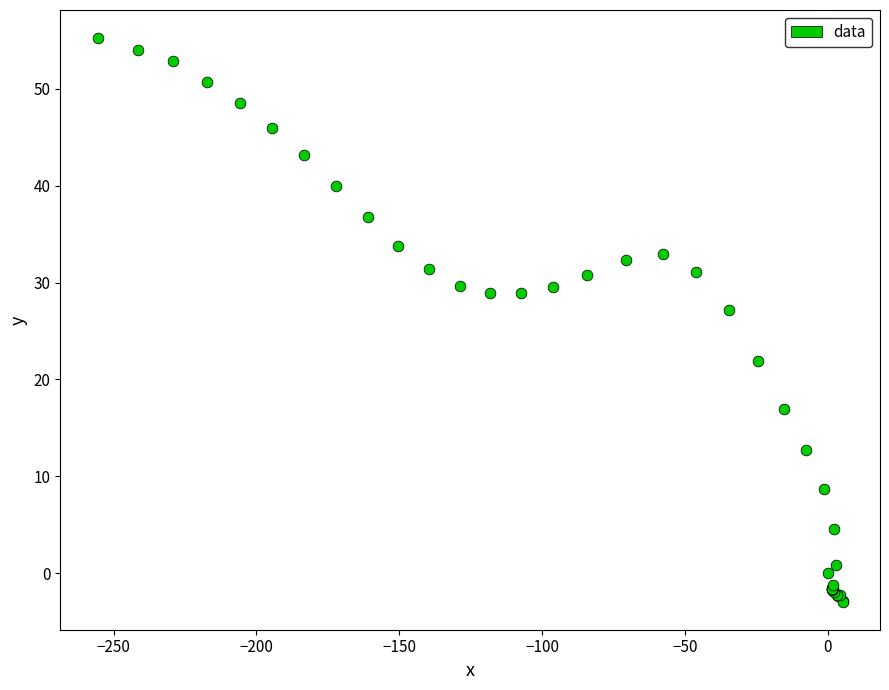

What Y value in the scatter plot is closest to 26?

27.2